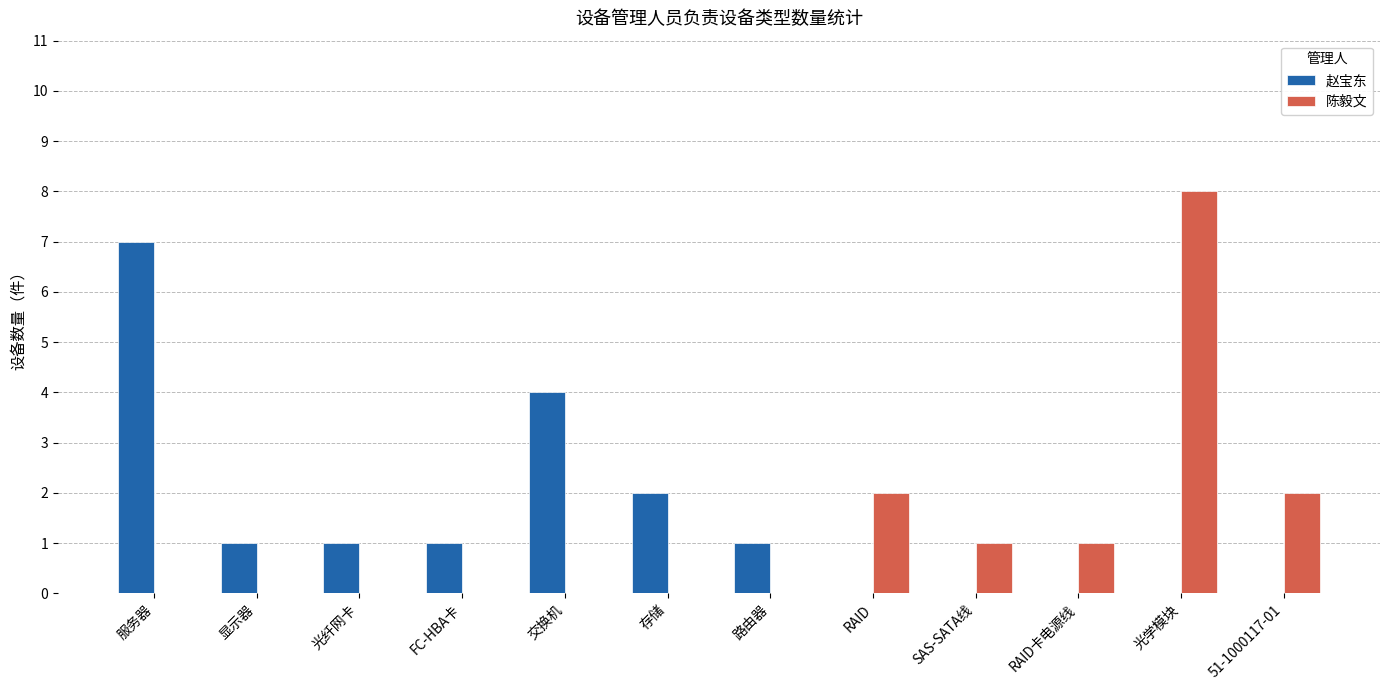

Which series has the largest total across all categories?

赵宝东